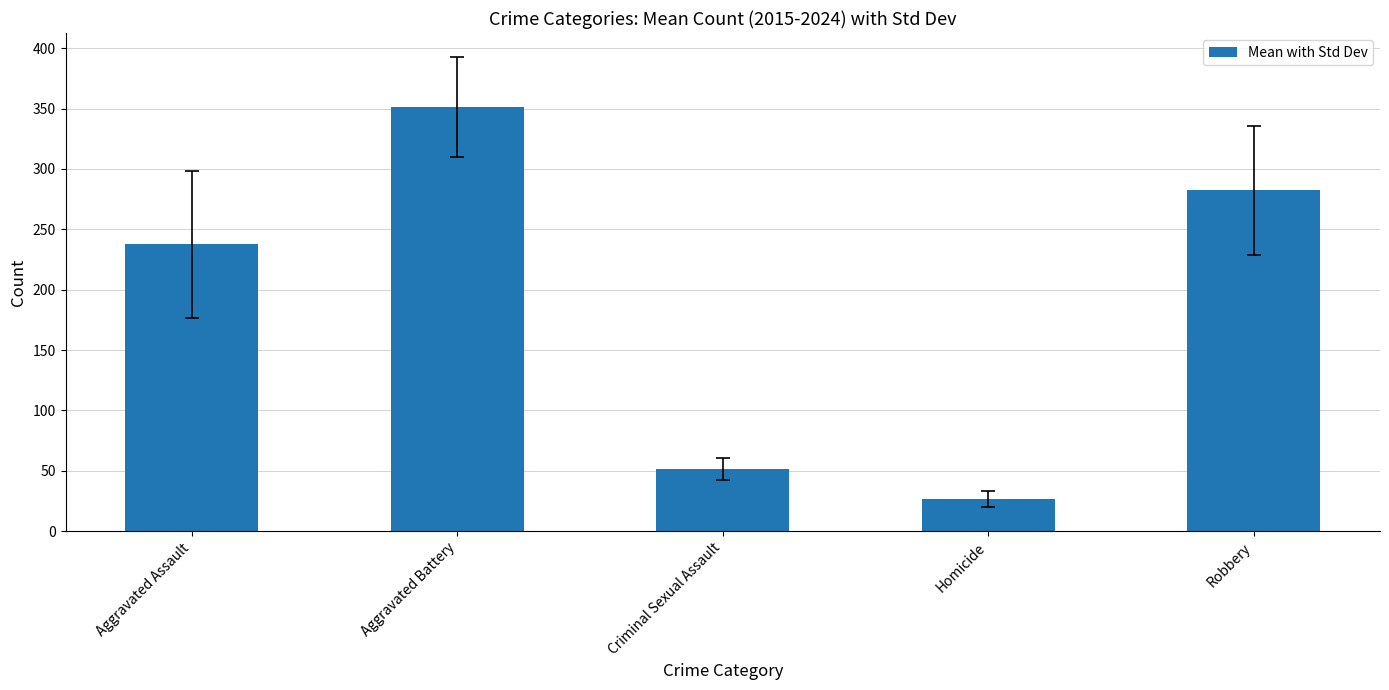

Where is the data nearest to the value 188?

Aggravated Assault